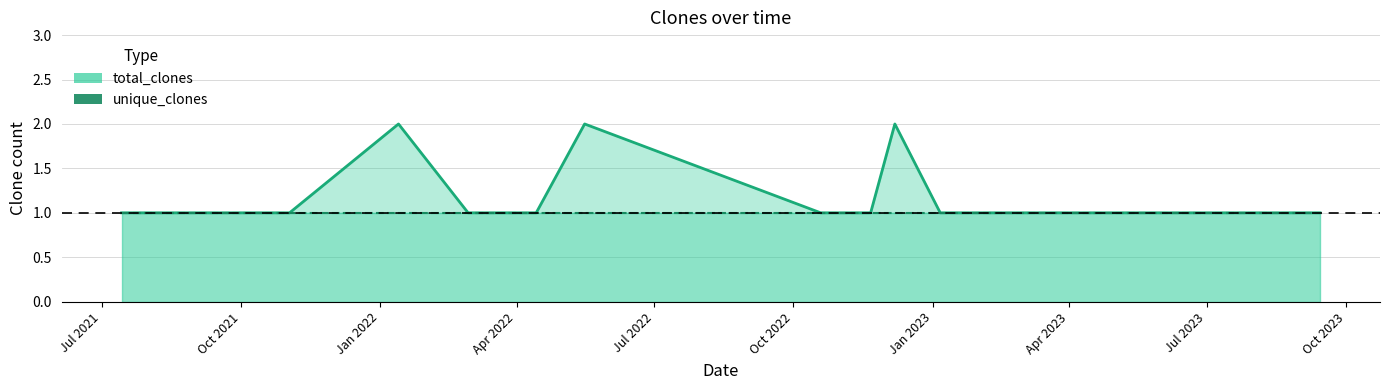

What position from the right is 2022-01-13?

10